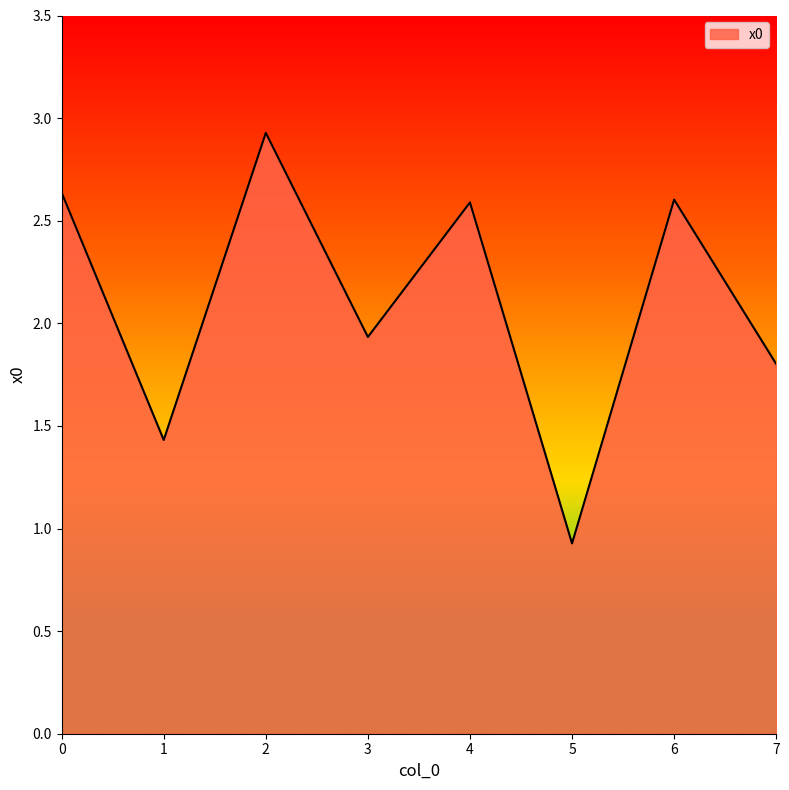

What is the sum of all values?

16.9